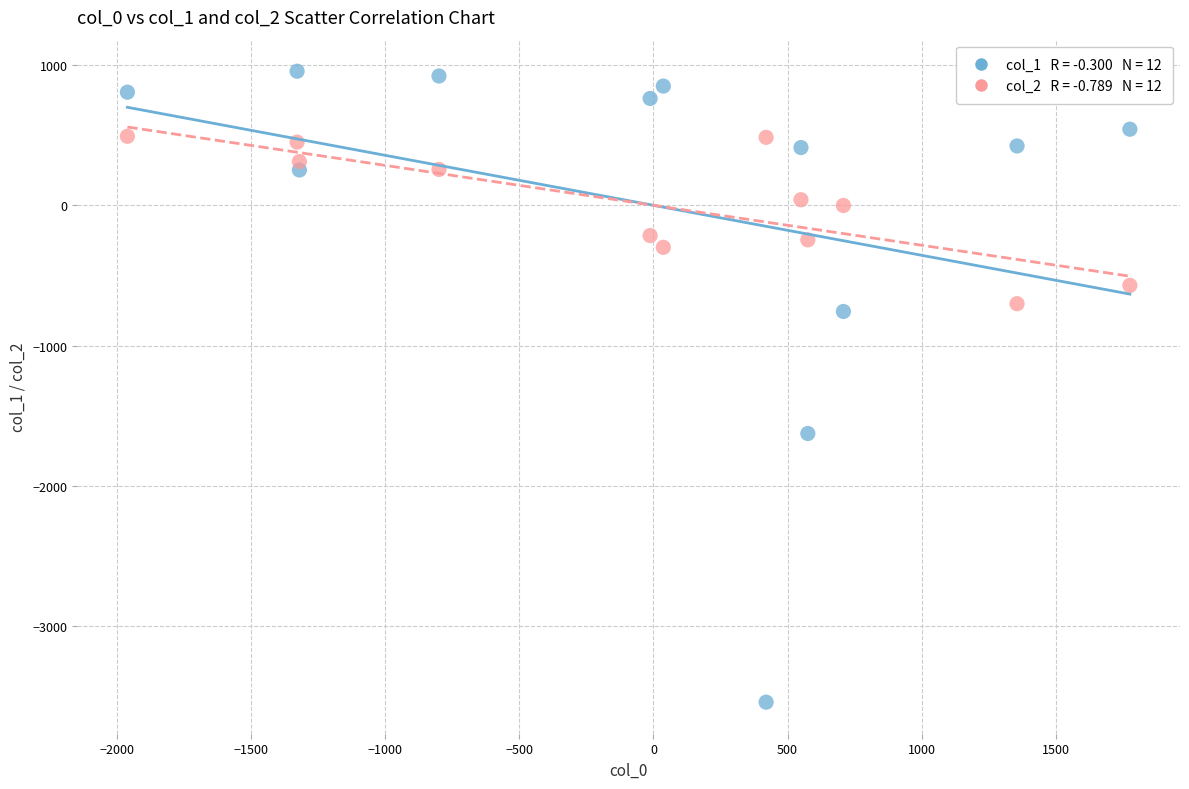

Across all series, what Y value is closest to -1293?

-1627.1